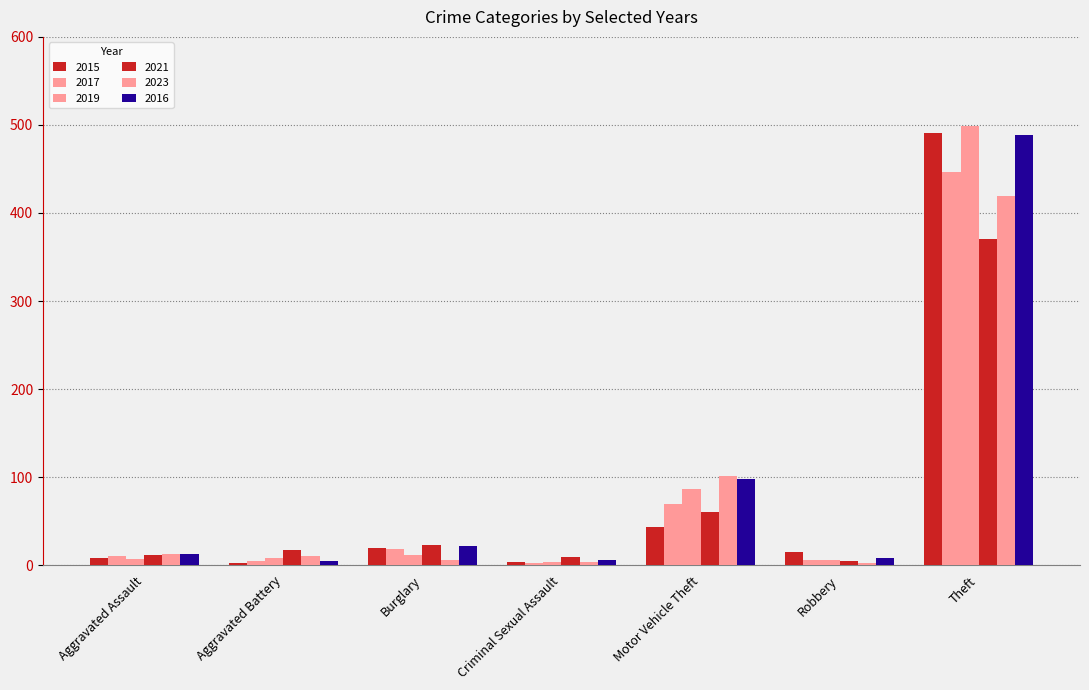

Does the chart contain stacked bars?

No